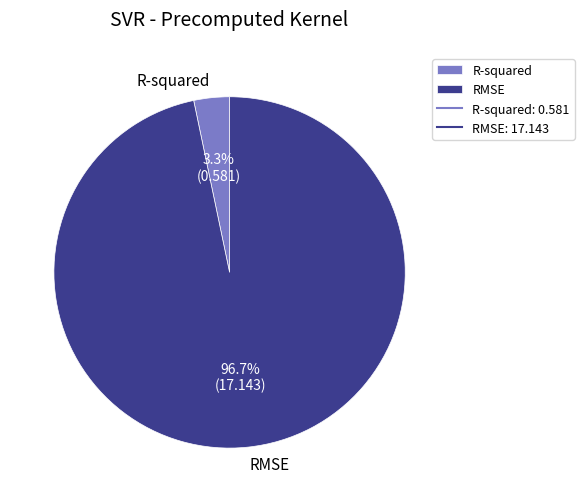

To the nearest percent, what portion does R-squared represent?

3%